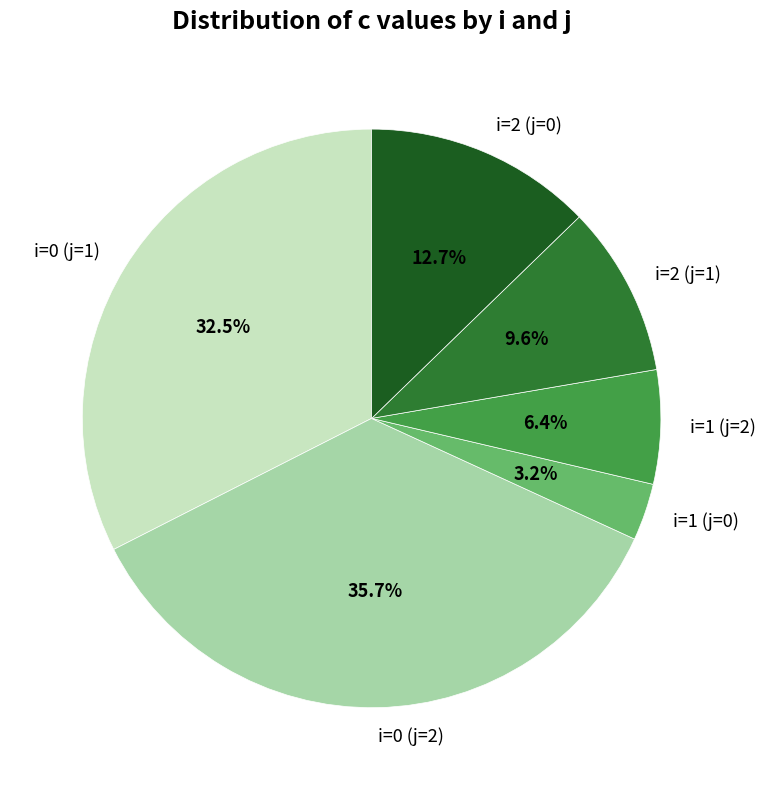

Between i=0 (j=2) and i=1 (j=2), which is larger?

i=0 (j=2)